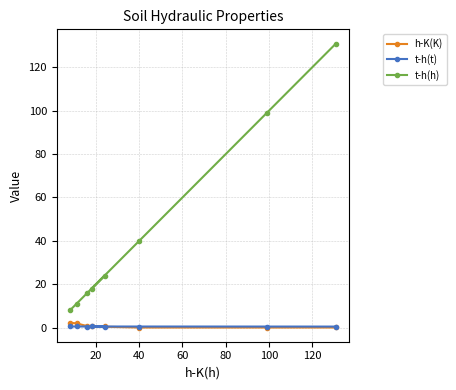

True or false: t-h(t) and t-h(h) cross at least once.

False